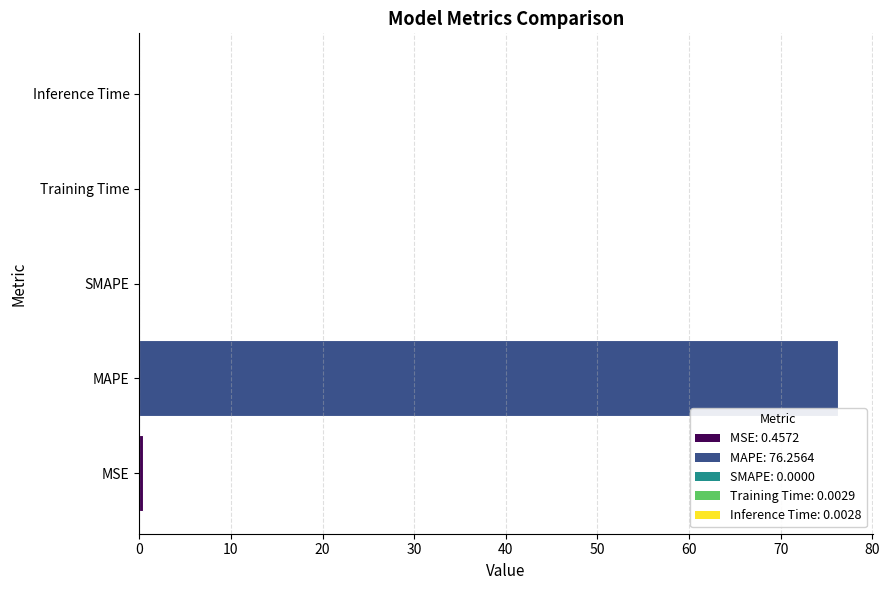

How many series are shown in this chart?

1